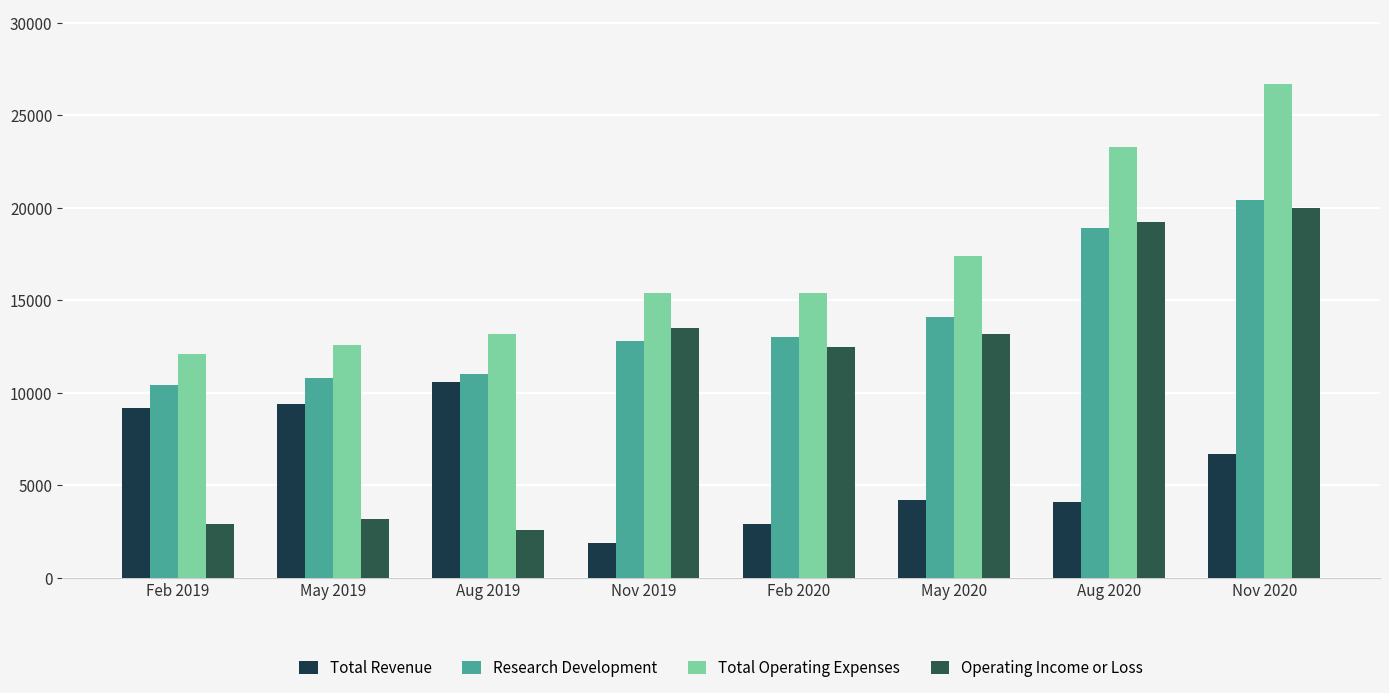

What is the difference between the highest and lowest values at Aug 2019?

10600